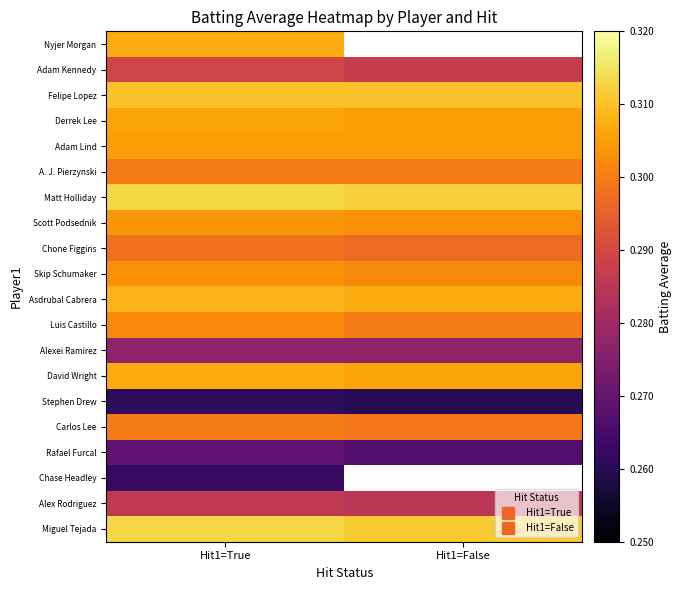

At how many categories does at least one series exceed 0?

2